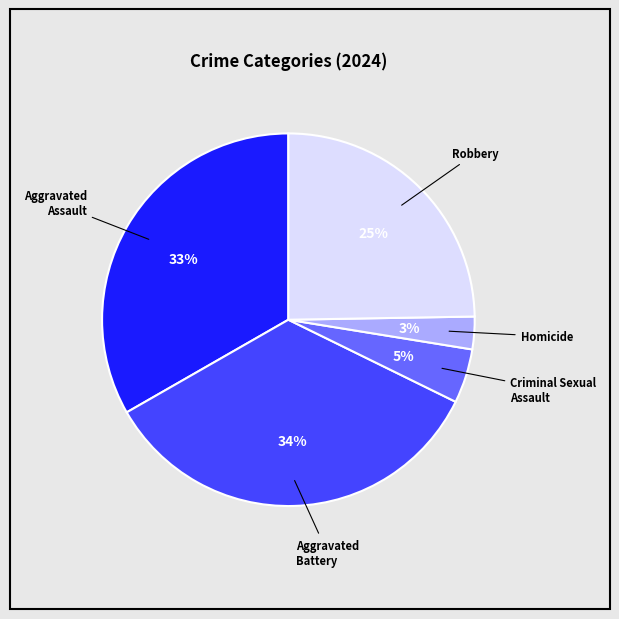

To the nearest percent, what is the average slice percentage?

20%